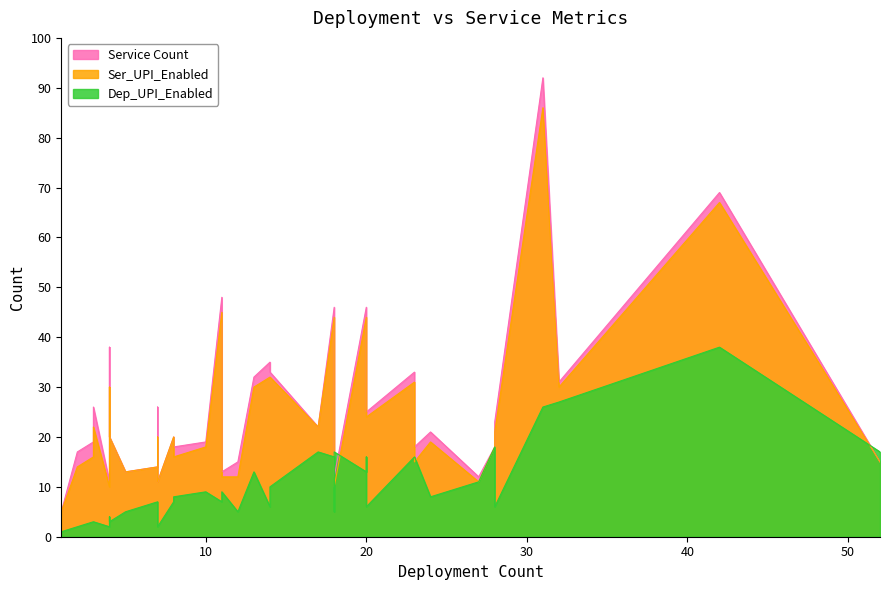

Is the value of Service Count at 17 greater than the value of Dep_UPI_Enabled at 42?

No